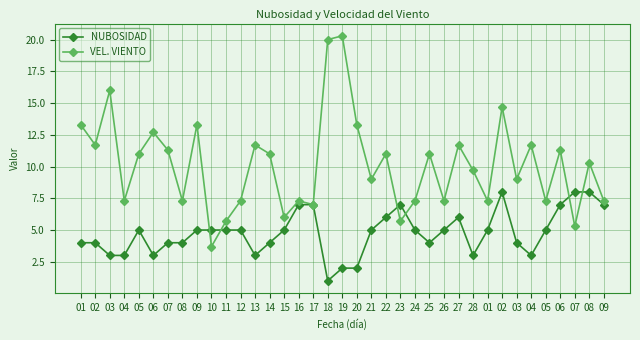

Which label corresponds to the smallest value in the chart?

18